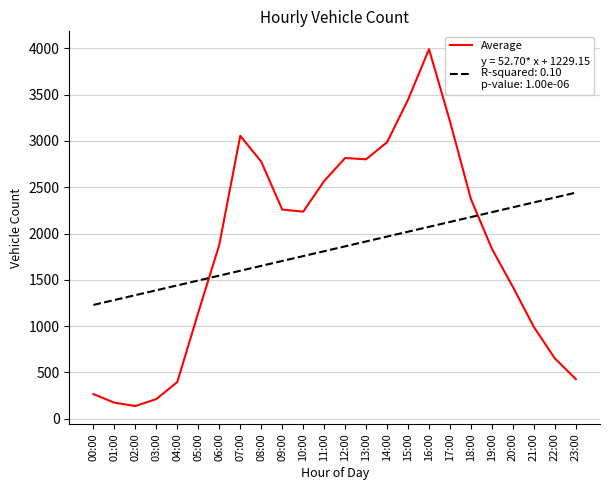

What is the spread (max minus min) of values at 04:00?

1043.0